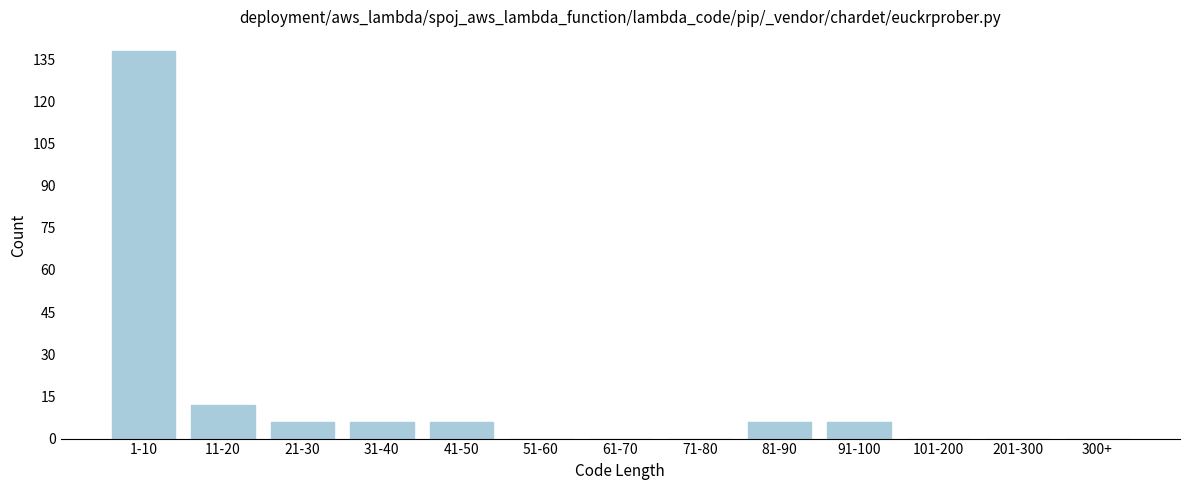

Reading left to right, extract all data points from this chart.

1-10=138	11-20=12	21-30=6	31-40=6	41-50=6	51-60=0	61-70=0	71-80=0	81-90=6	91-100=6	101-200=0	201-300=0	300+=0